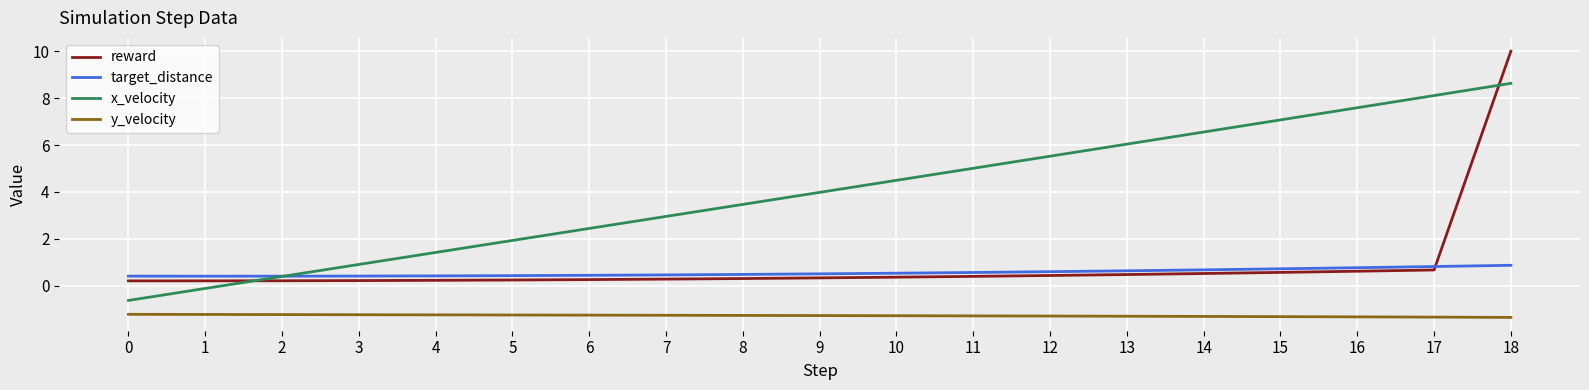

Is it true that reward equals 0.6 at 16?

True